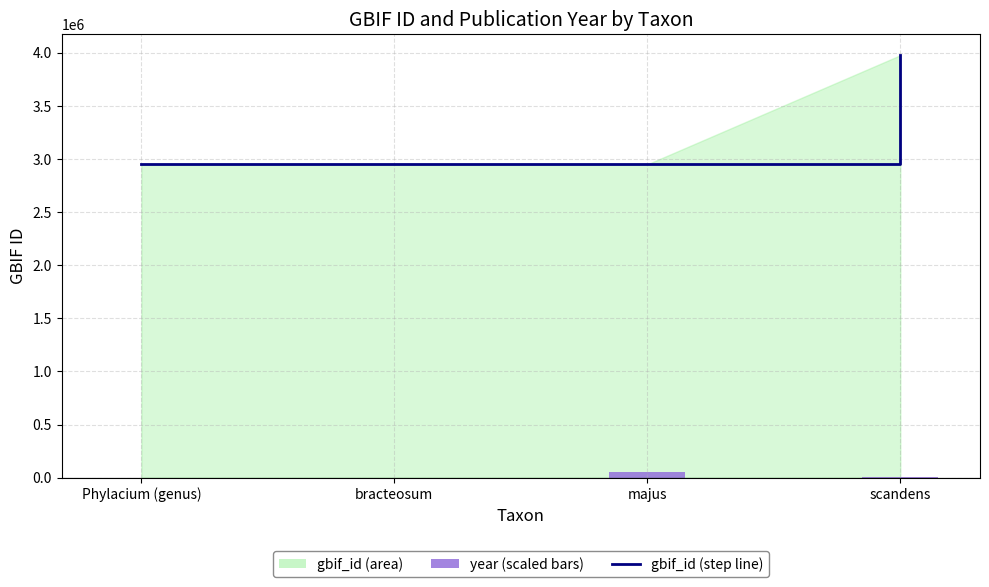

How many data points in gbif_id (line) are less than 2948747?

2